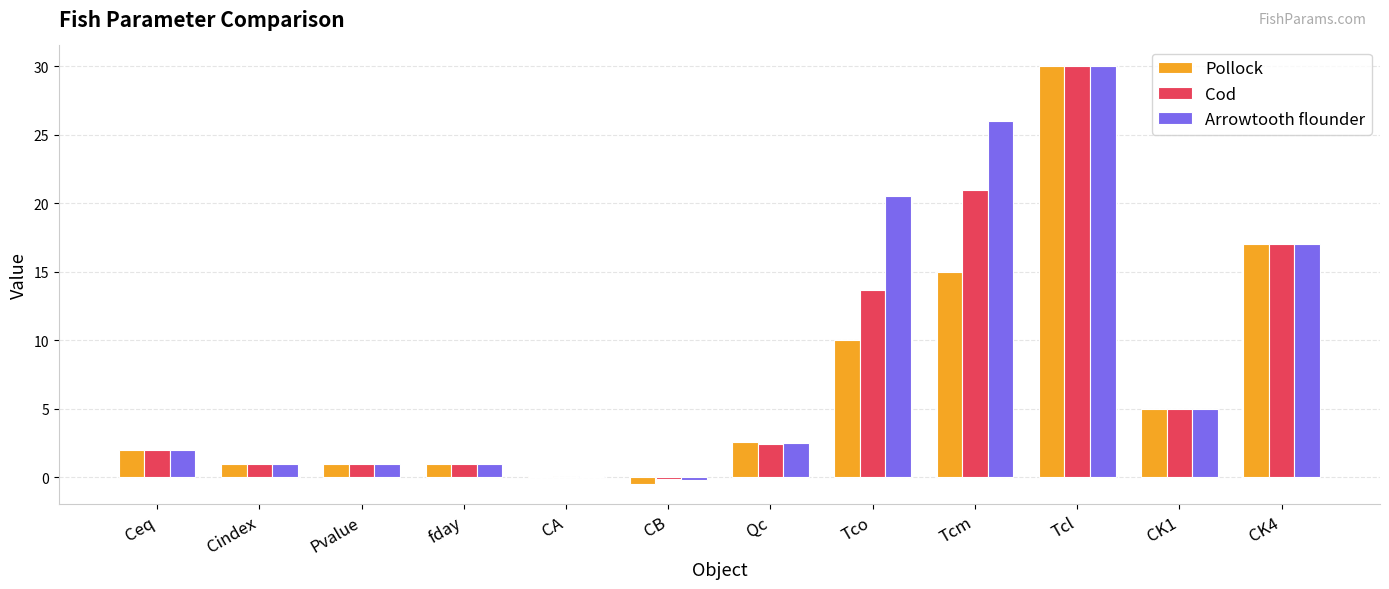

Which series has the largest total across all categories?

Arrowtooth flounder